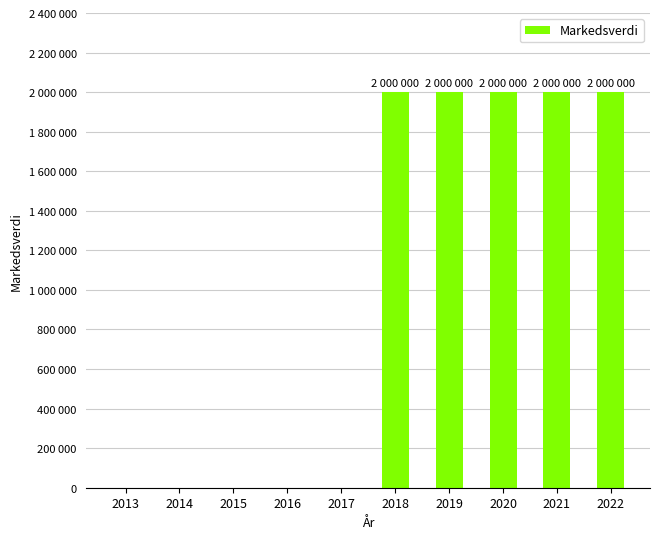

What is the average value?

1000000